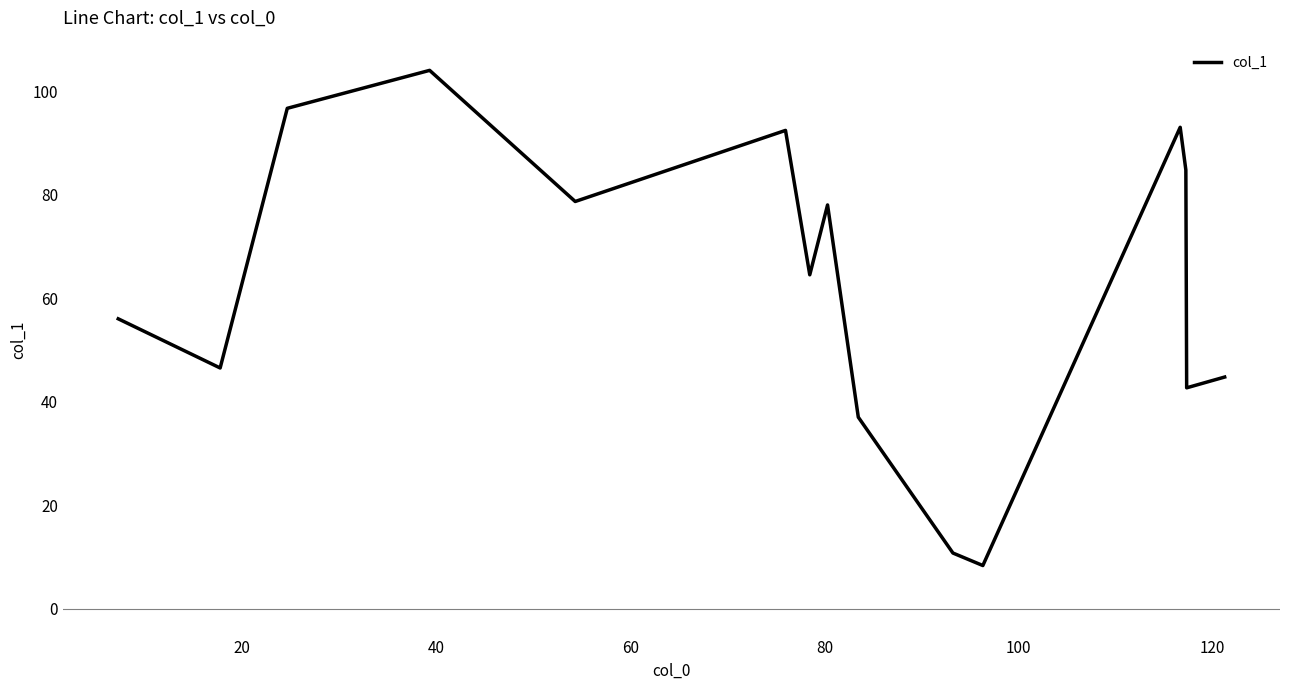

What is the difference between the maximum and minimum values?

95.7